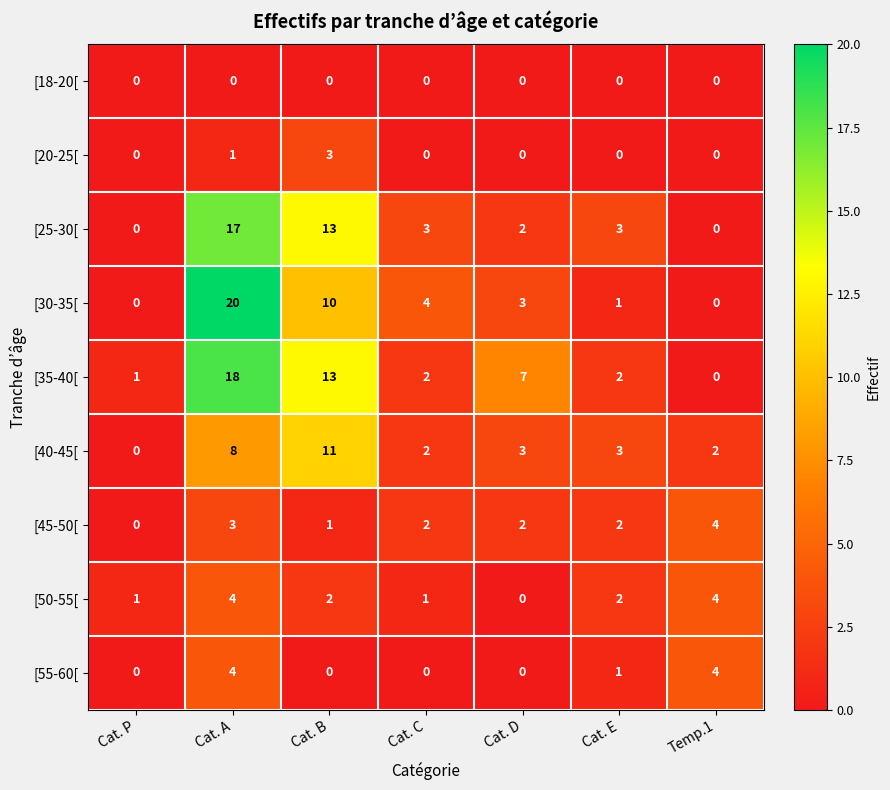

Which series changed the most between Cat. A and Temp.1?

[30-35[